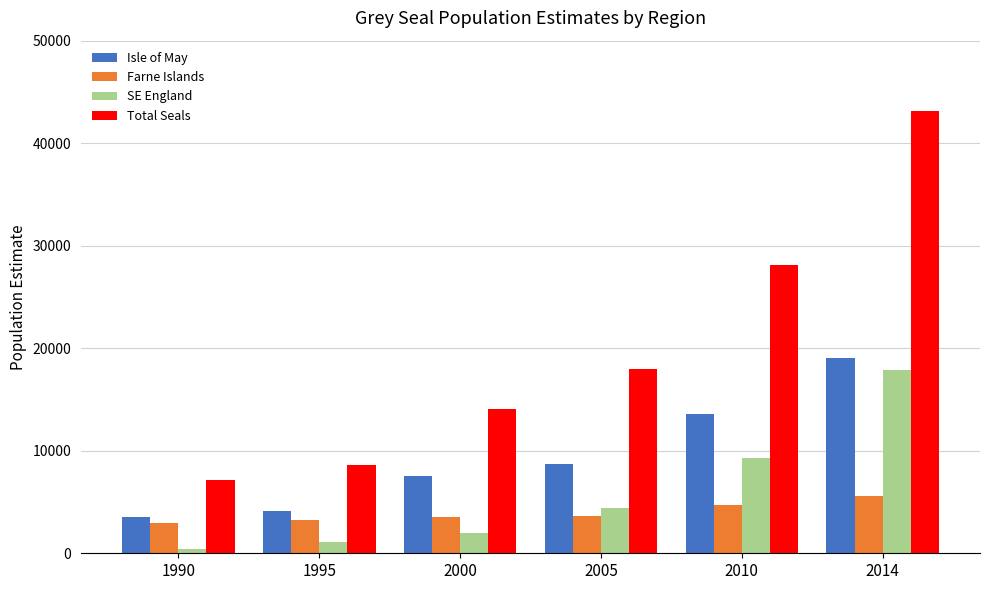

The Isle of May series shows 3275.0 at 2005. True or false?

False